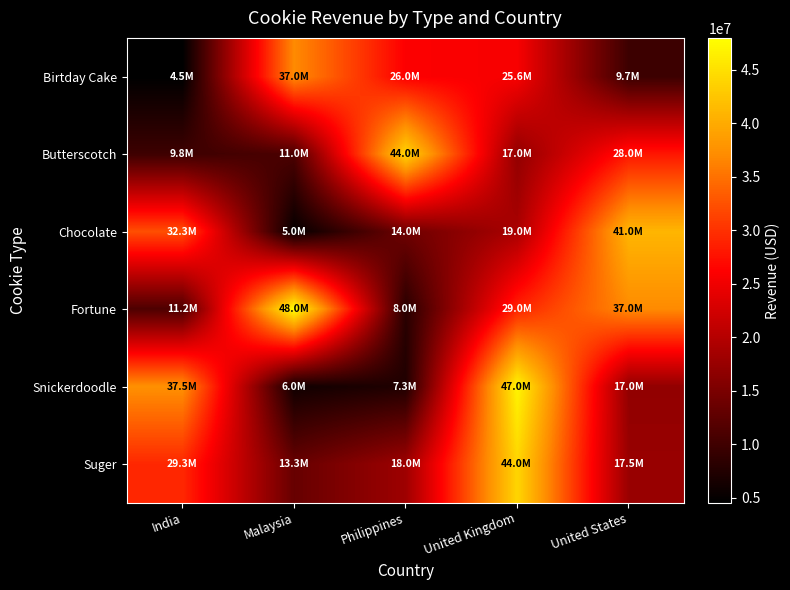

Which series has the largest total across all categories?

Fortune